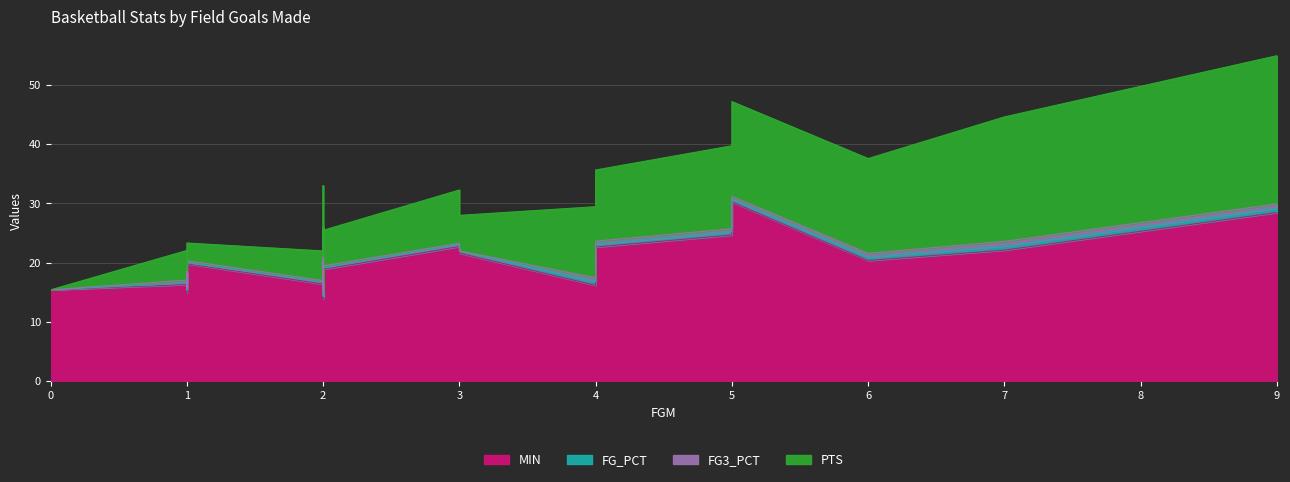

True or false: MIN and FG_PCT cross at least once.

False